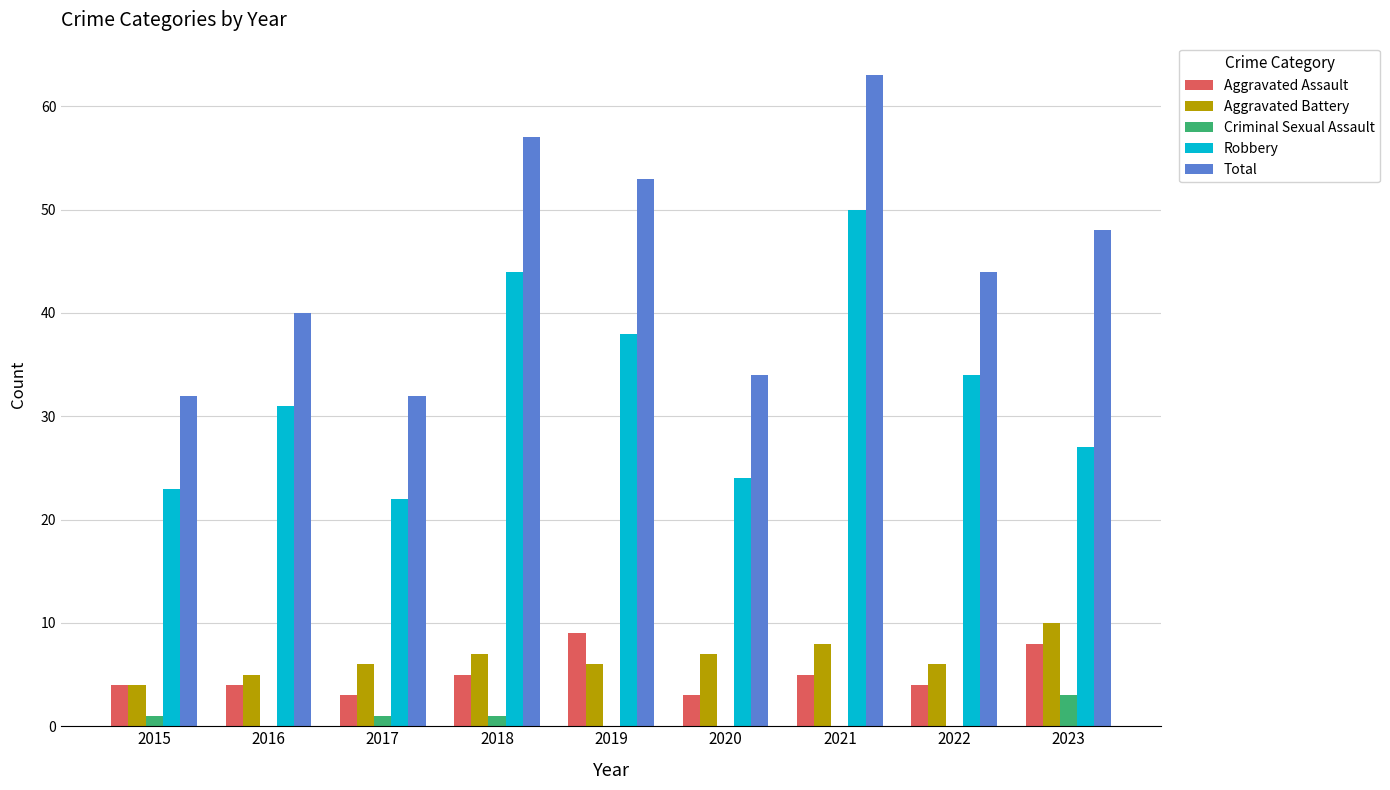

Reading right to left, extract all data points from this chart.

Aggravated Assault: 8	4	5	3	9	5	3	4	4
Aggravated Battery: 10	6	8	7	6	7	6	5	4
Criminal Sexual Assault: 3	0	0	0	0	1	1	0	1
Robbery: 27	34	50	24	38	44	22	31	23
Total: 48	44	63	34	53	57	32	40	32